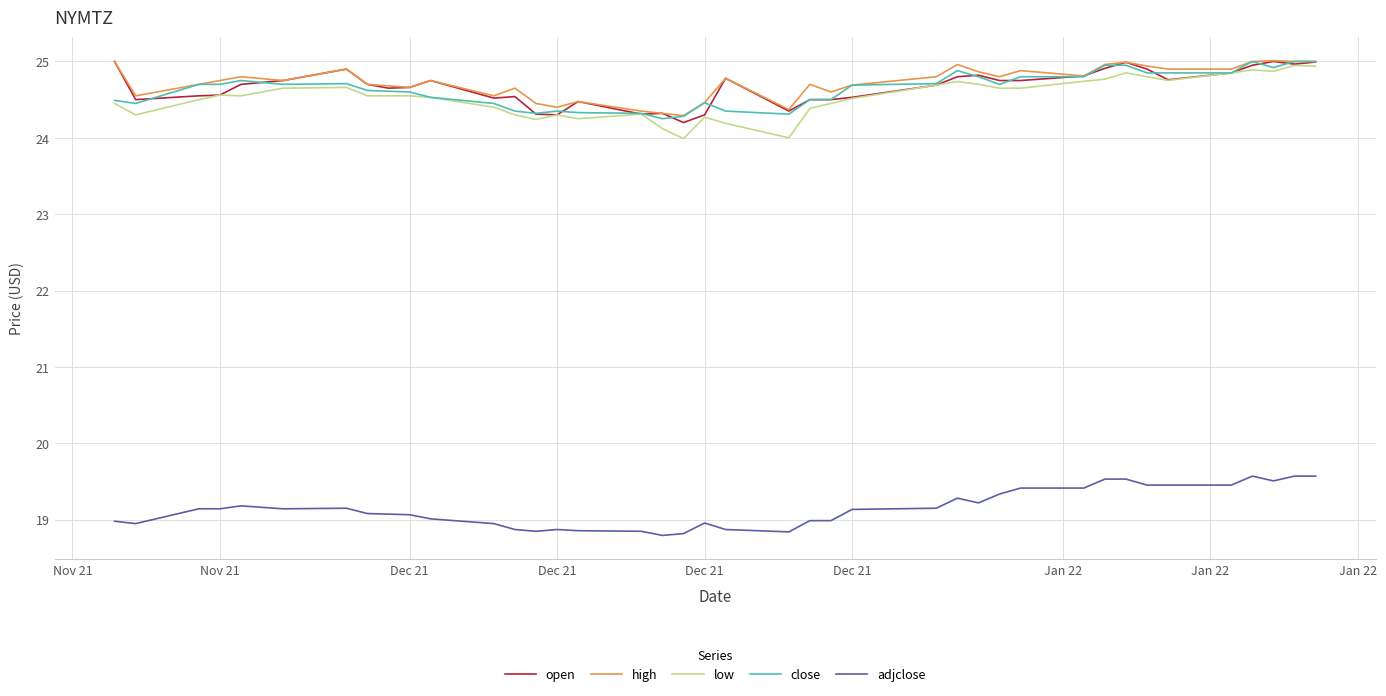

What is the sum of all high values?

989.1